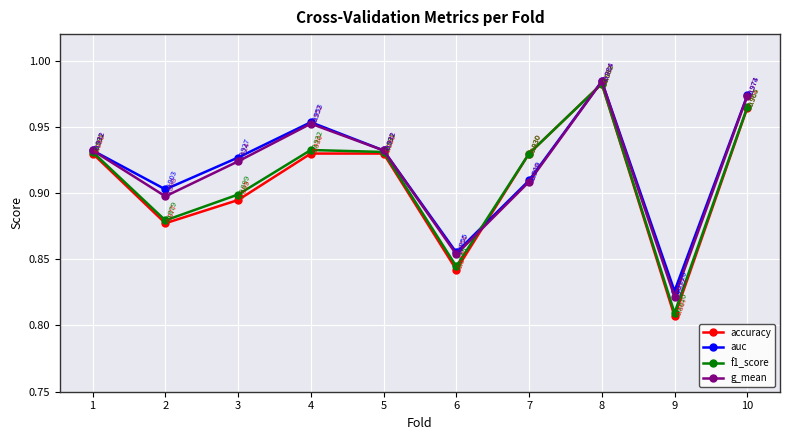

What are all the series names shown in the legend?

accuracy, auc, f1_score, g_mean